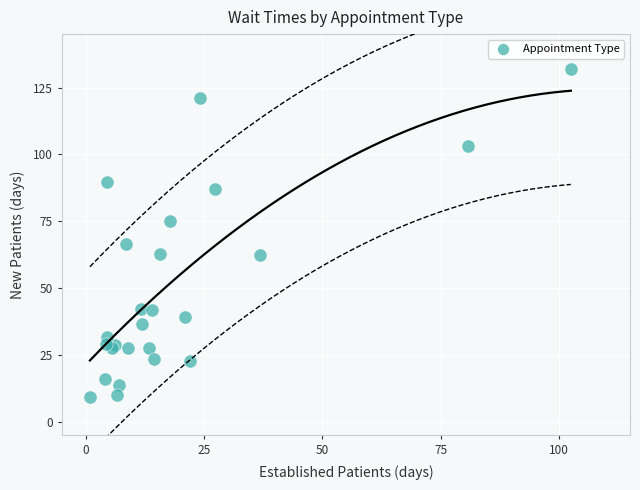

What Y value in the scatter plot is closest to 70?

66.5